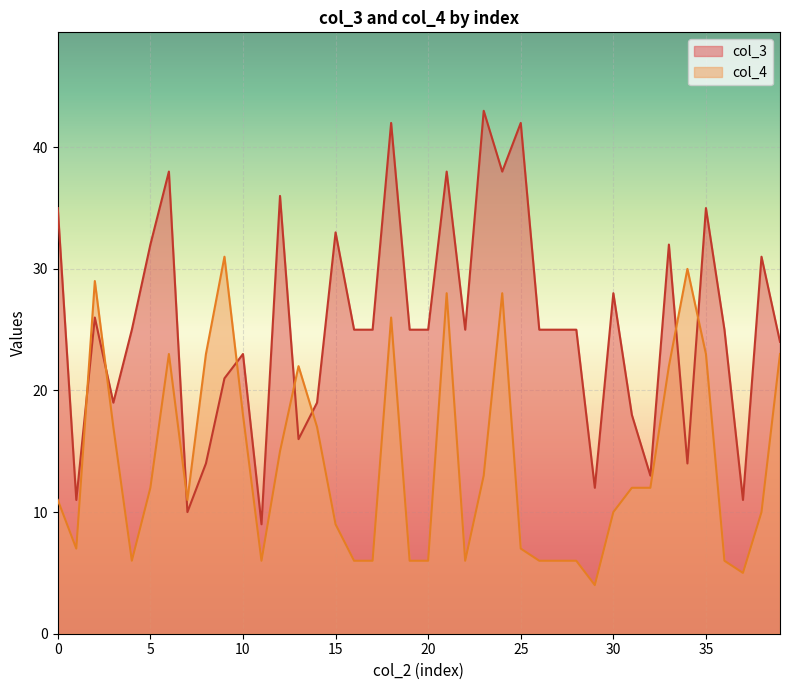

How many series are shown in this chart?

2